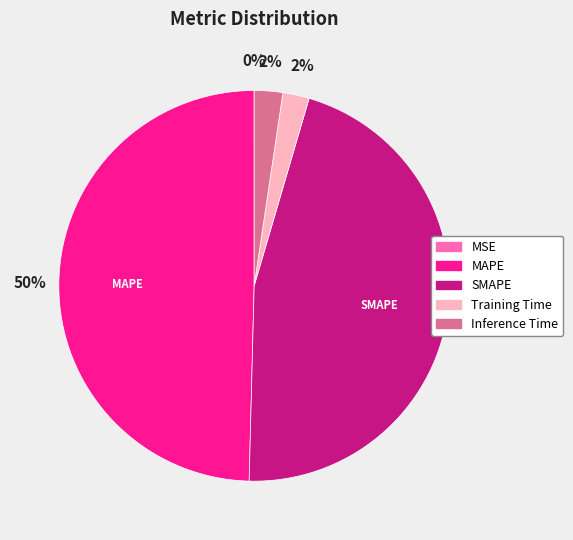

Which category has the biggest portion of the pie?

MAPE